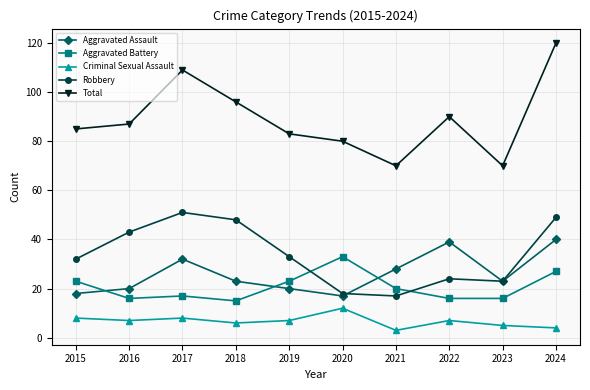

How many interior local peaks does the Aggravated Assault series have?

2